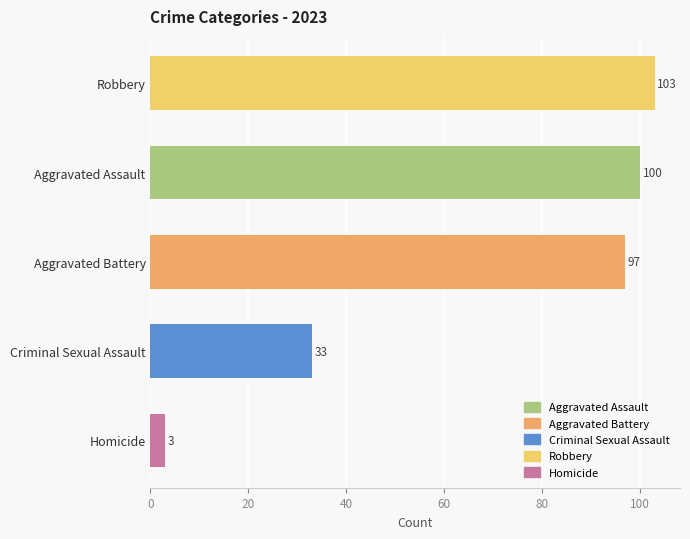

The value at Aggravated Assault is 100. True or false?

True